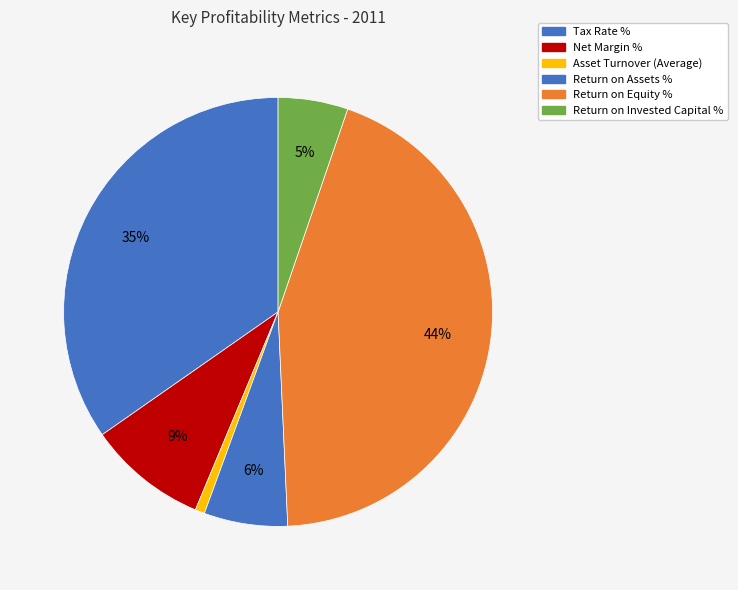

Count the number of slices in the pie.

6